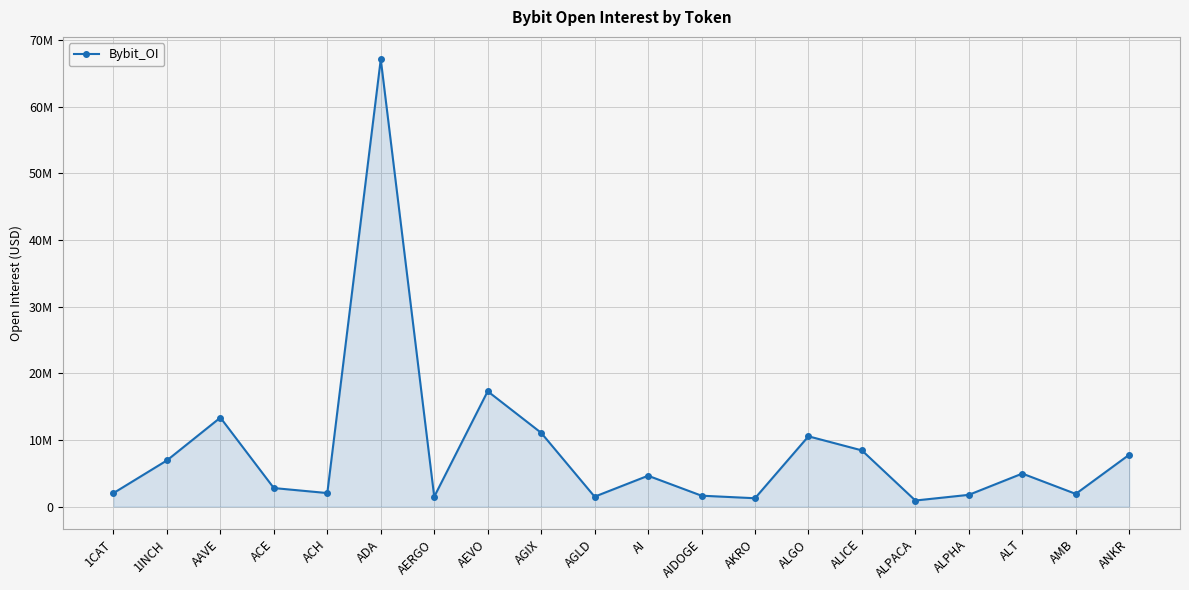

Reading left to right, list all the values displayed in this chart.

1CAT=2020192	1INCH=6927158	AAVE=13351833	ACE=2776560	ACH=2024983	ADA=67147716	AERGO=1475060	AEVO=17304638	AGIX=11072048	AGLD=1482417	AI=4626222	AIDOGE=1631150	AKRO=1247388	ALGO=10544763	ALICE=8428852	ALPACA=904613	ALPHA=1758993	ALT=4951419	AMB=1900354	ANKR=7781638